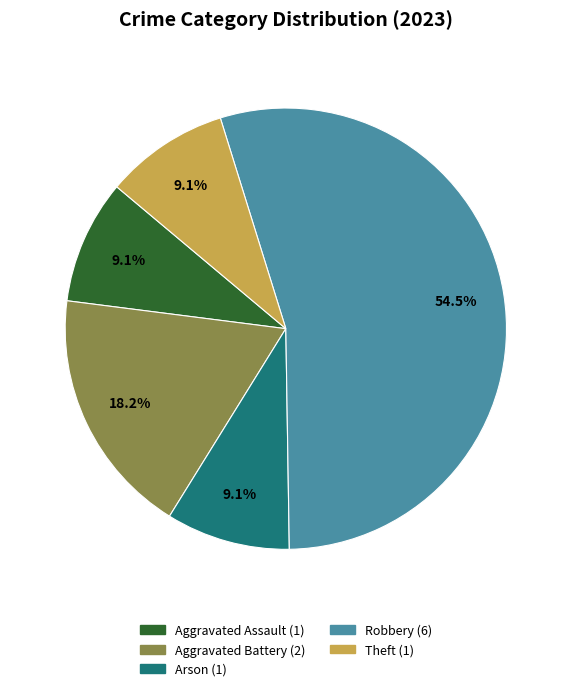

What is the ratio of the value at Aggravated Assault to the value at Robbery?

0.2